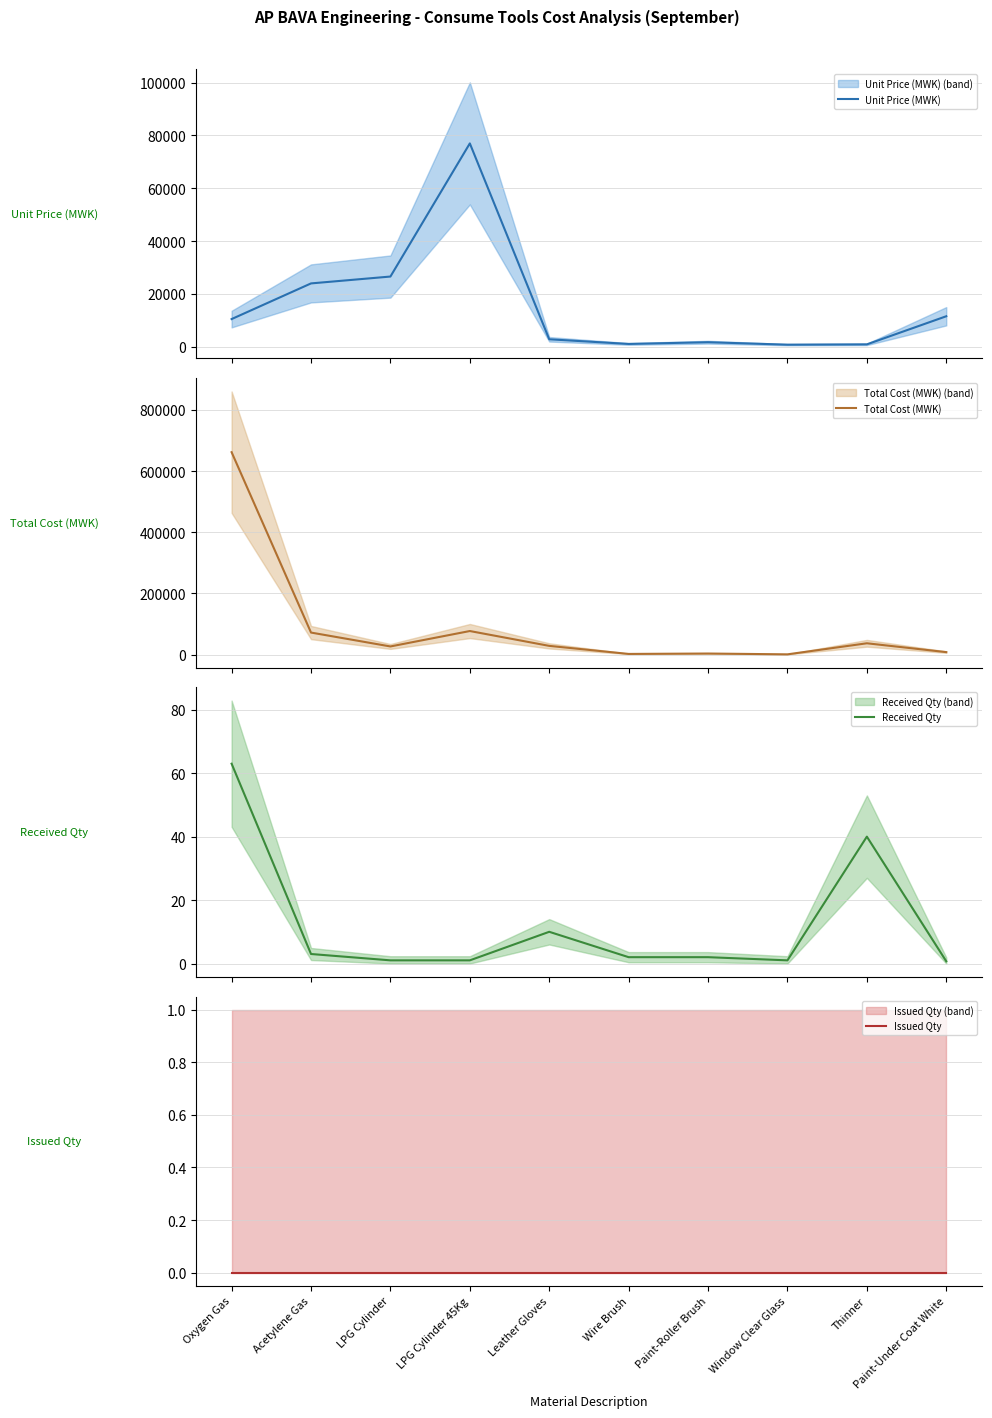

How many lines are shown in the chart?

4